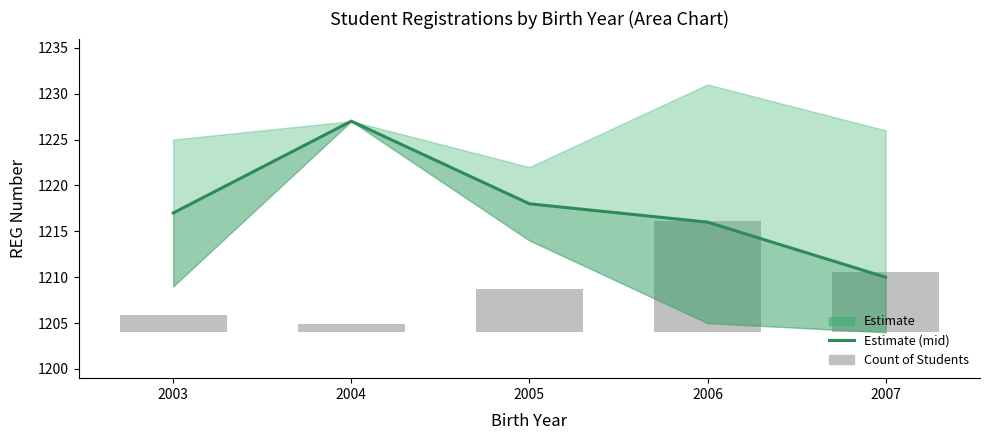

Are the bars horizontal?

No